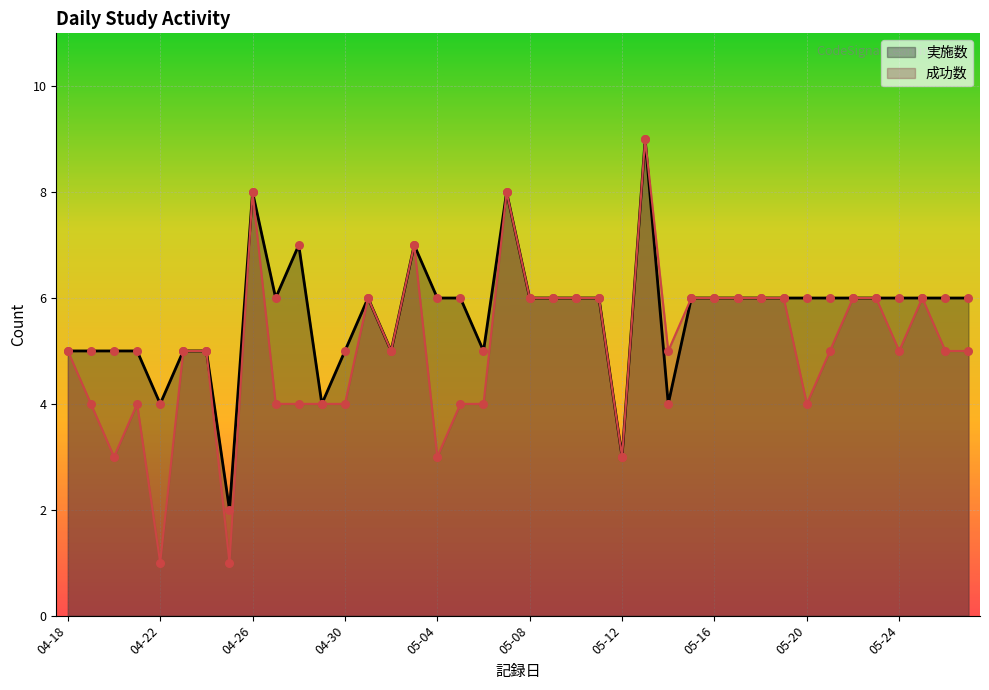

What are all the series names shown in the legend?

実施数, 成功数